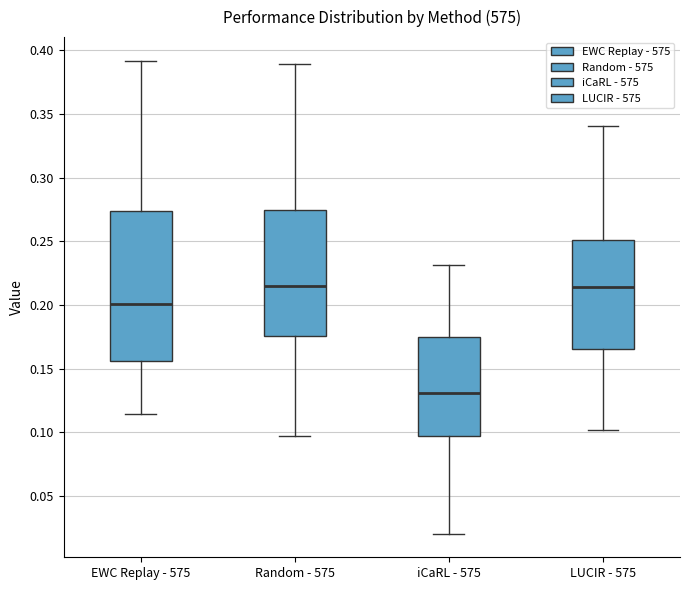

Reading left to right, read every box against the y-axis: the position of its median line, the range the box covers, and the ends of its whiskers. The values are not printed on the chart, so give them approximately, as read against the axis.

EWC Replay - 575: median 0.200, box 0.155 to 0.275, whiskers 0.115 to 0.390
Random - 575: median 0.215, box 0.175 to 0.275, whiskers 0.095 to 0.390
iCaRL - 575: median 0.130, box 0.095 to 0.175, whiskers 0.020 to 0.230
LUCIR - 575: median 0.215, box 0.165 to 0.250, whiskers 0.100 to 0.340